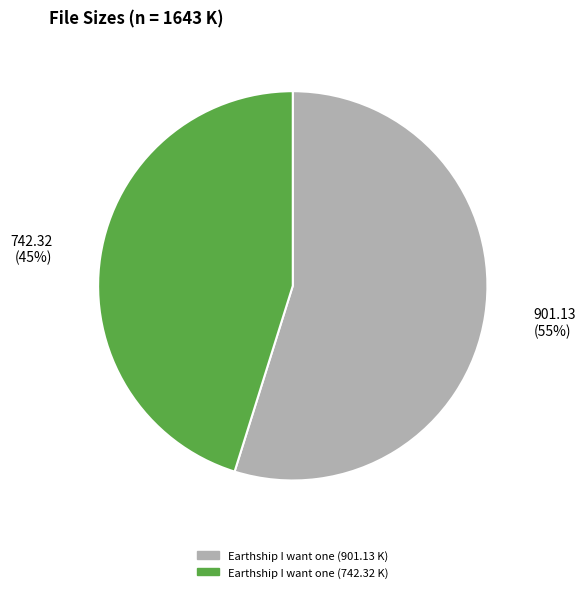

Does Earthship I want one (742.32 K) account for over 50% of the chart?

No